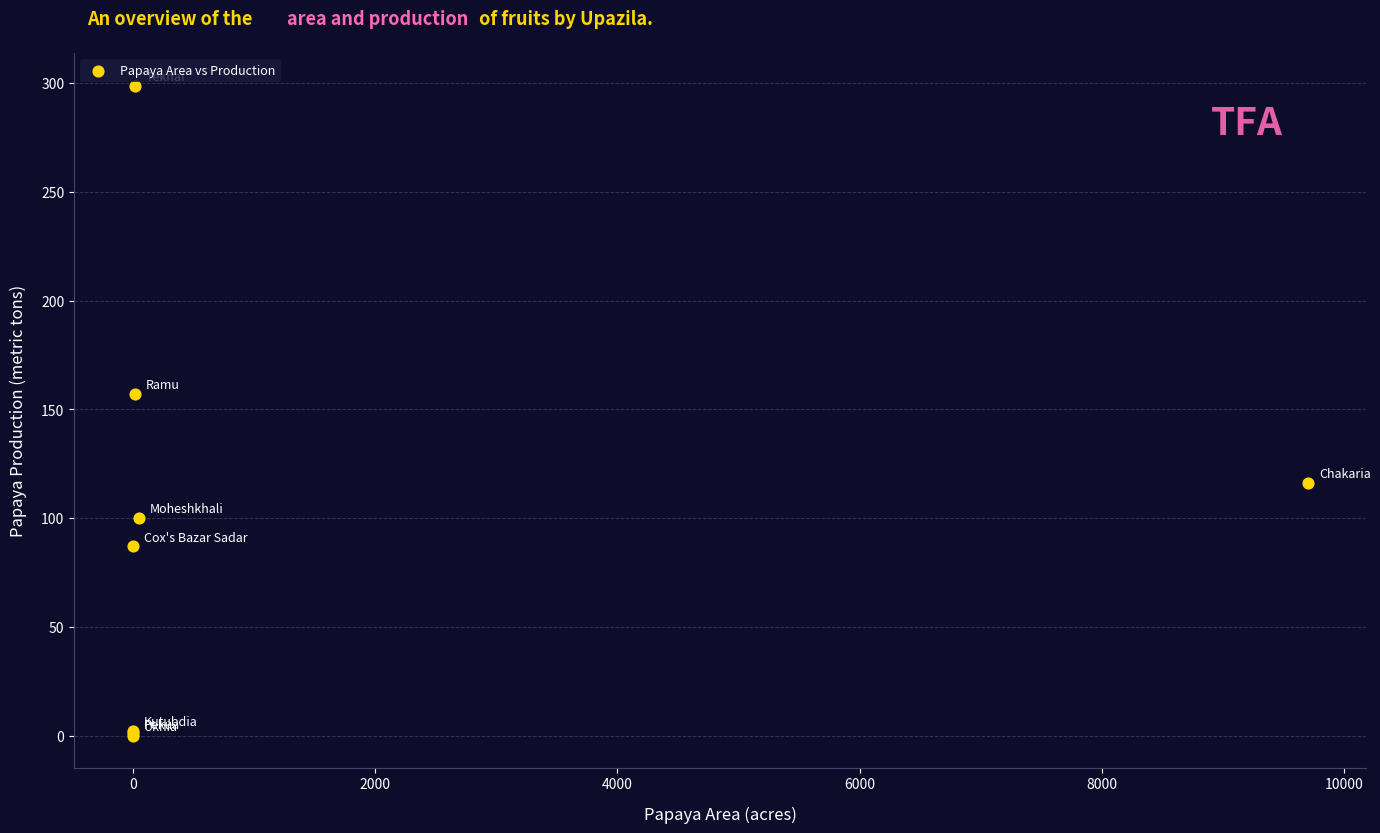

What Y value in the scatter plot is closest to 149?

157